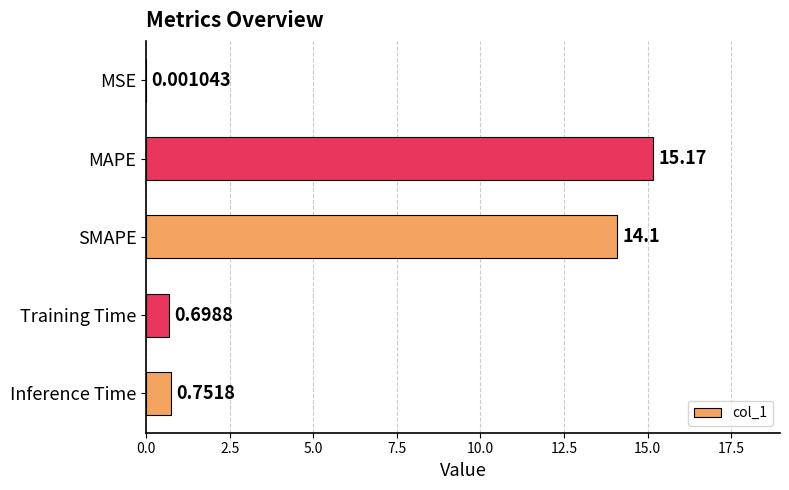

What is the sum of the values at MSE and SMAPE?

14.1